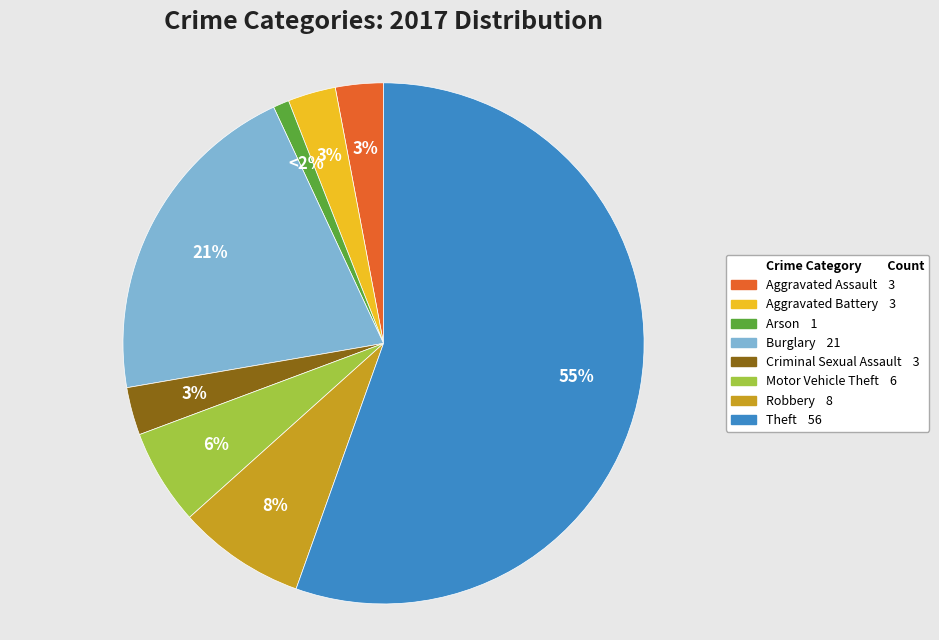

What is the majority slice?

Theft